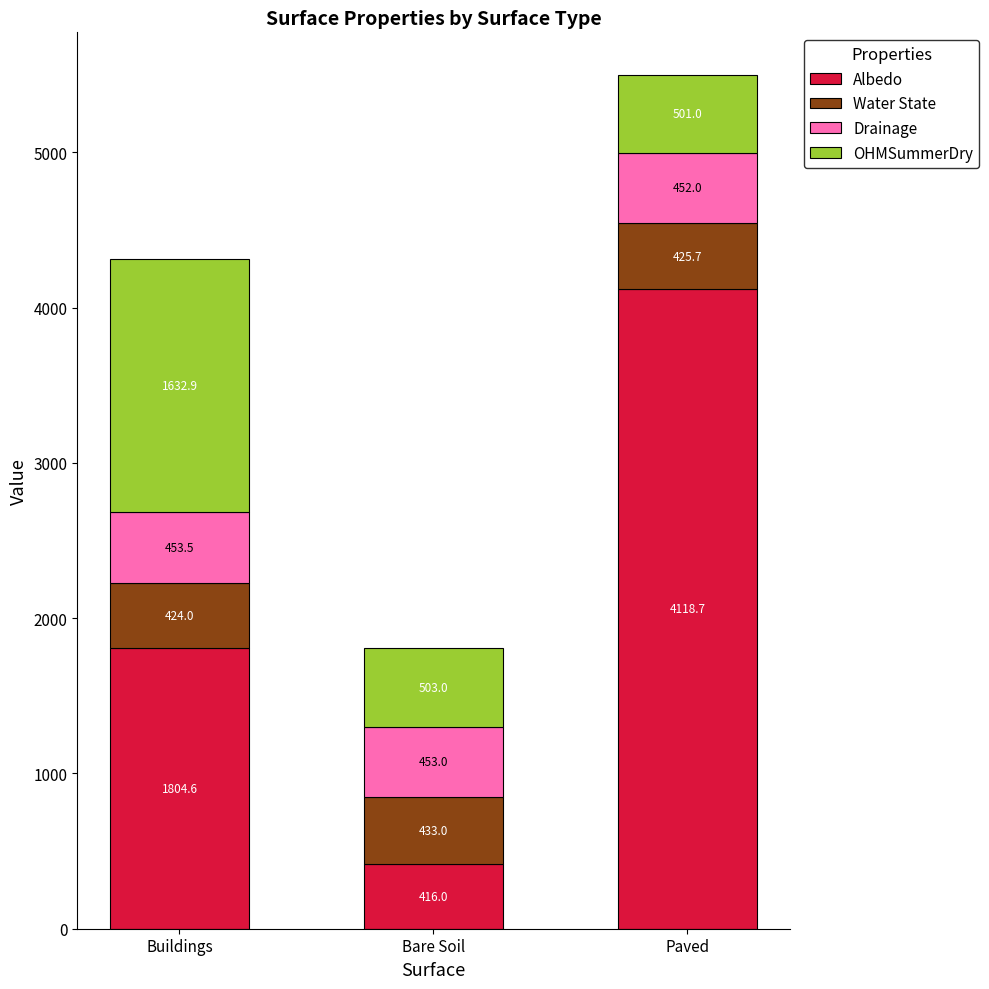

What is the highest value of the Albedo series?

4118.7